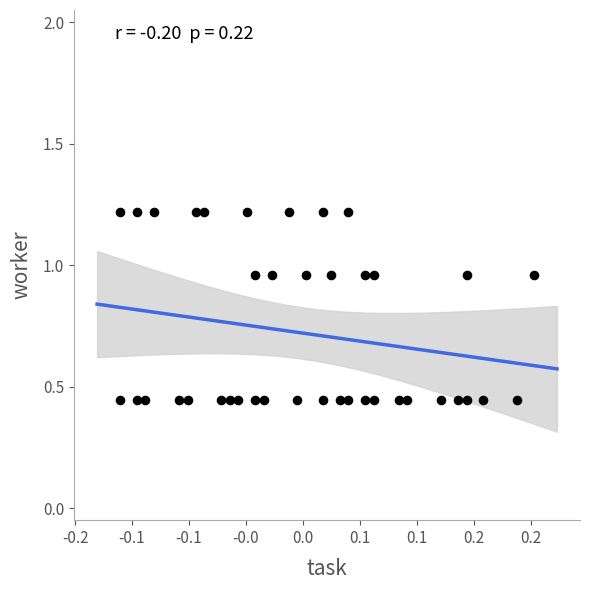

What is the range of Y values (max minus min)?

0.8